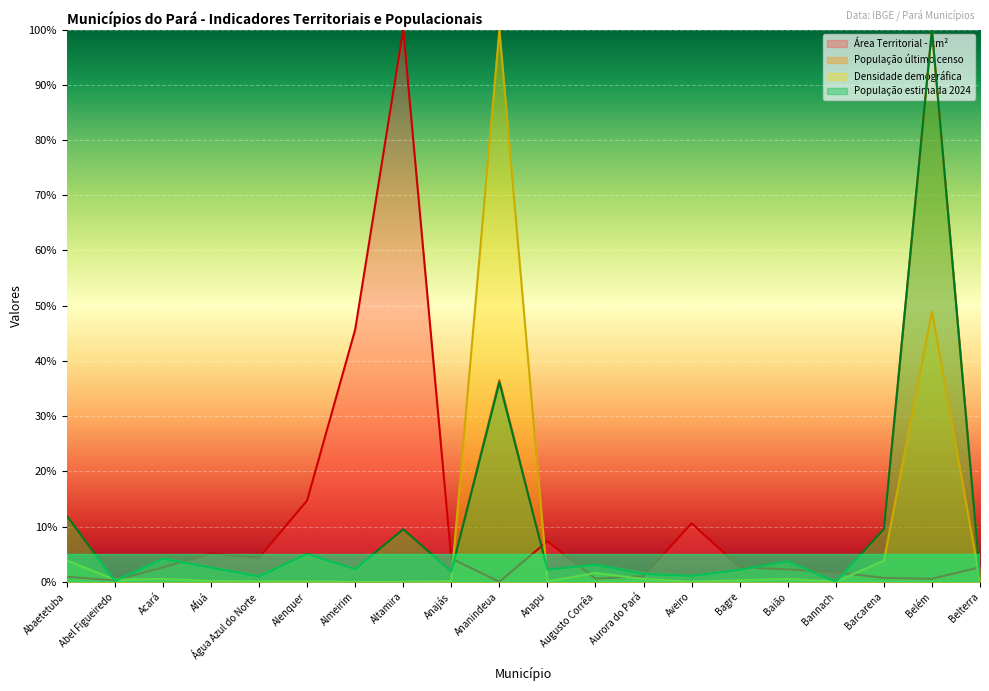

True or false: População estimada 2024 has more than 0 interior local peaks.

True